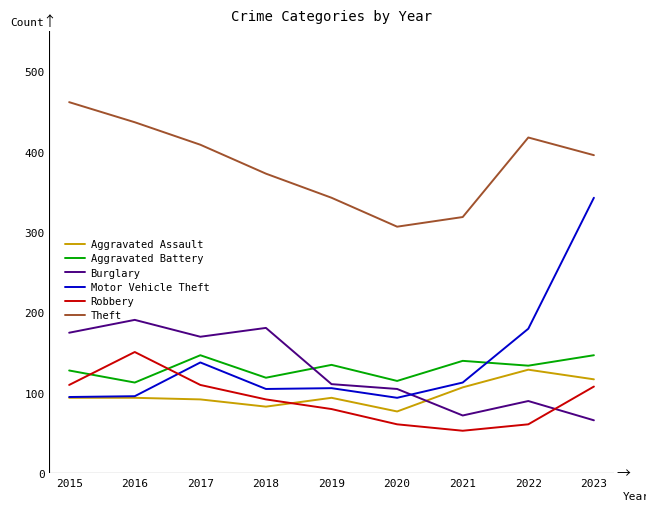

Which series ends up on top after the final intersection of Robbery and Motor Vehicle Theft?

Motor Vehicle Theft